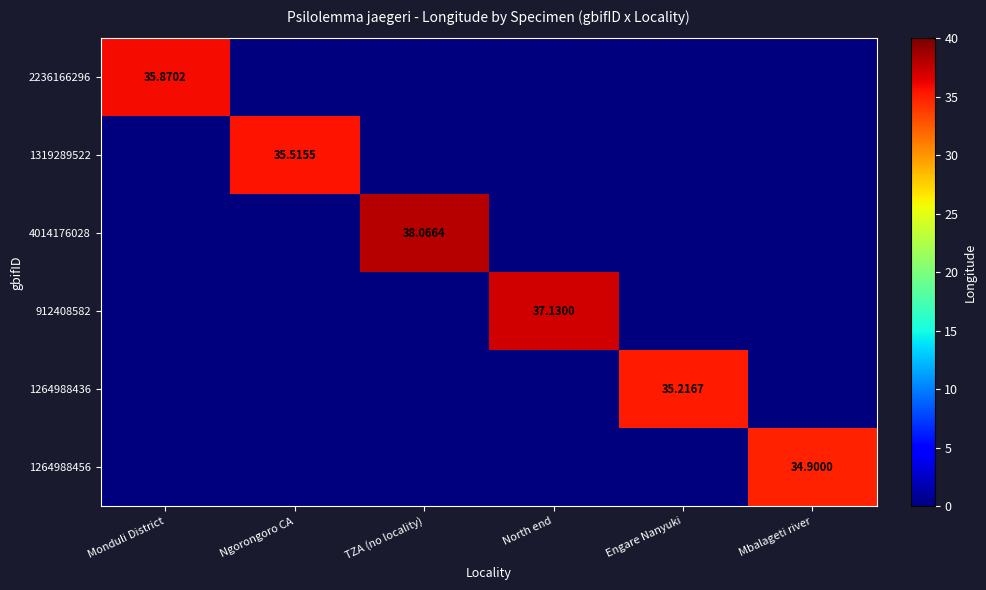

What is the sum of the 1264988456 values at TZA (no locality) and Mbalageti river?

34.9